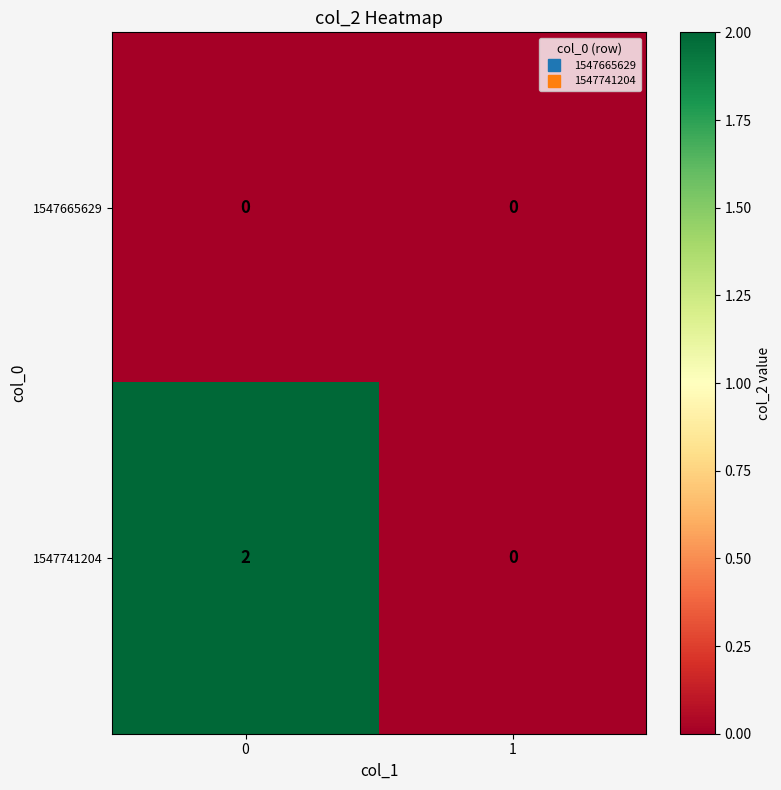

Rank the series by their maximum value, from lowest to highest.

1547665629, 1547741204